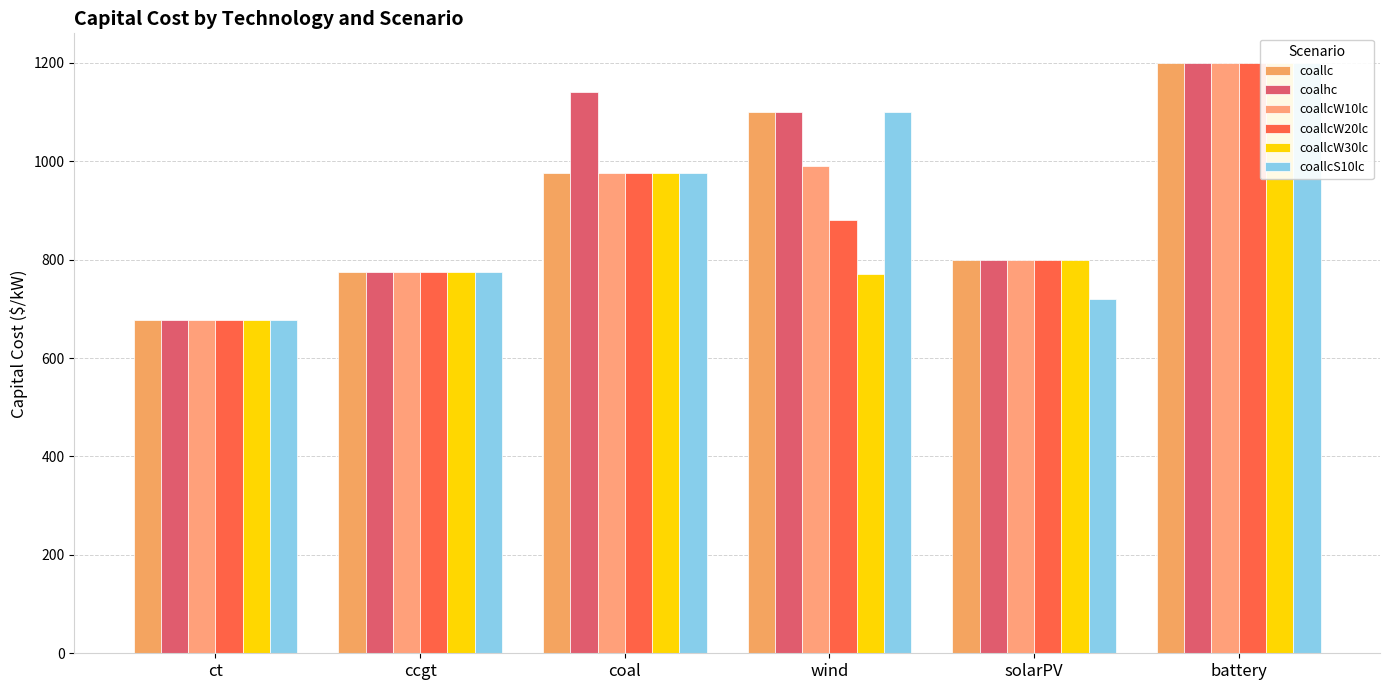

What position from the right is coal?

4